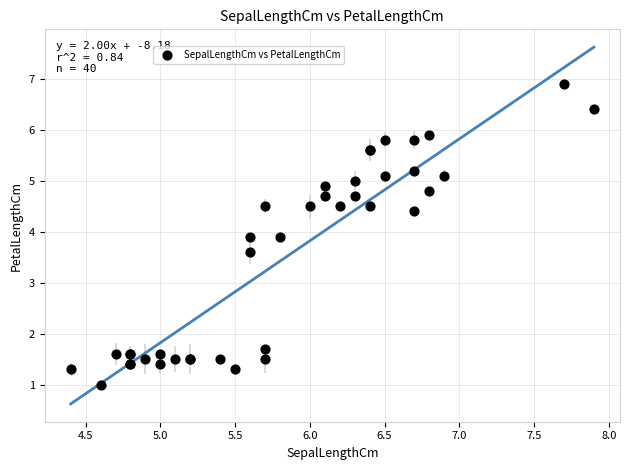

What Y value in the scatter plot is closest to 3?

3.6